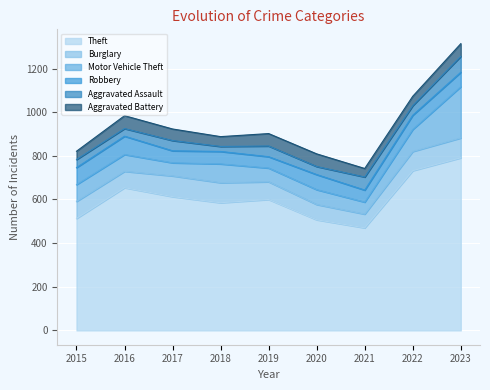

Where is Robbery nearest to the value 68?

2020